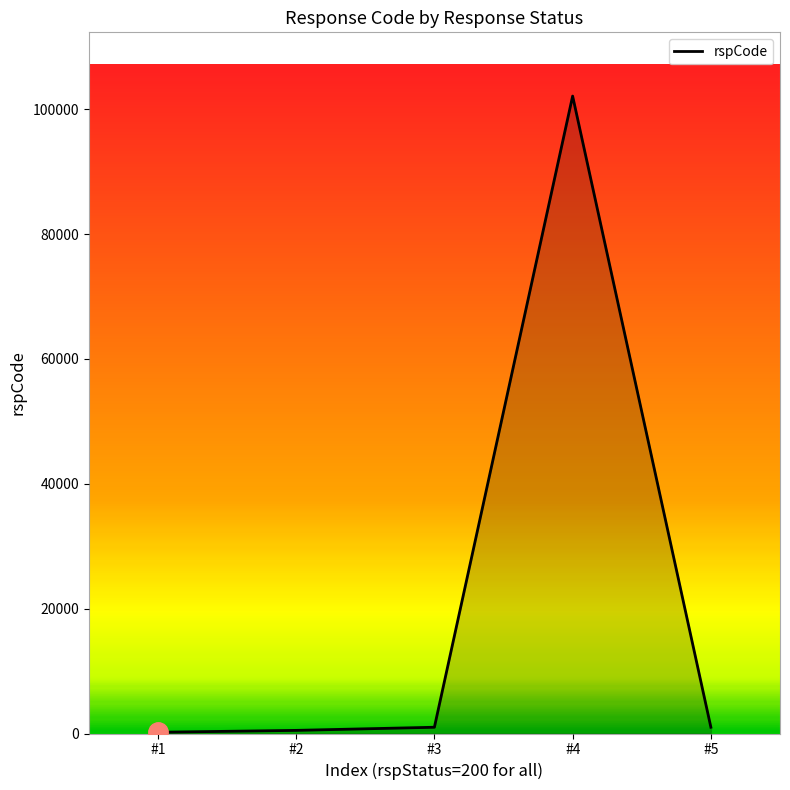

What is the average value?

20961